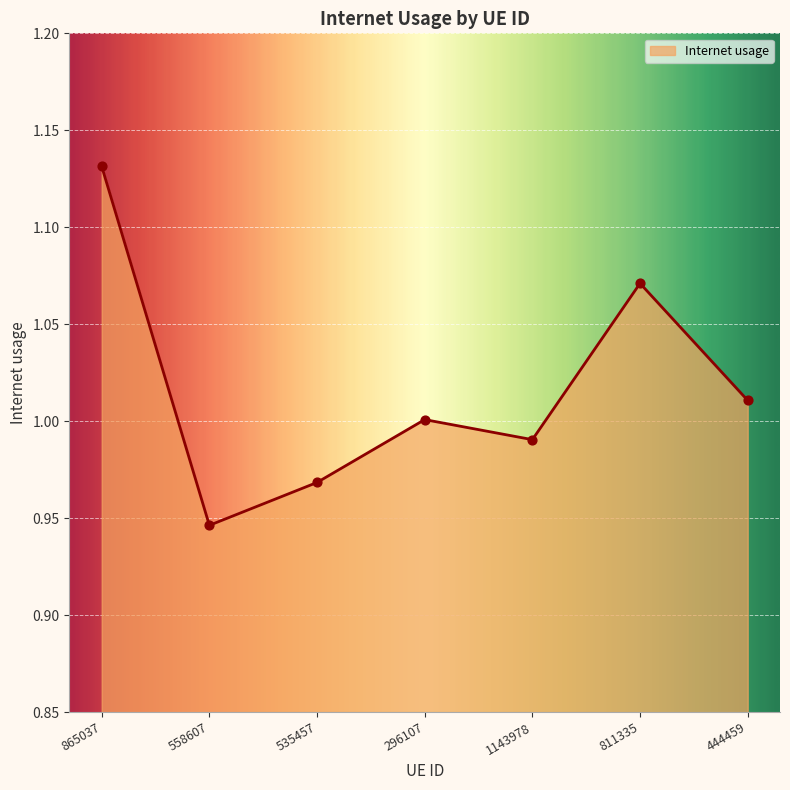

What is the change in value from 296107 to 811335?

+0.1